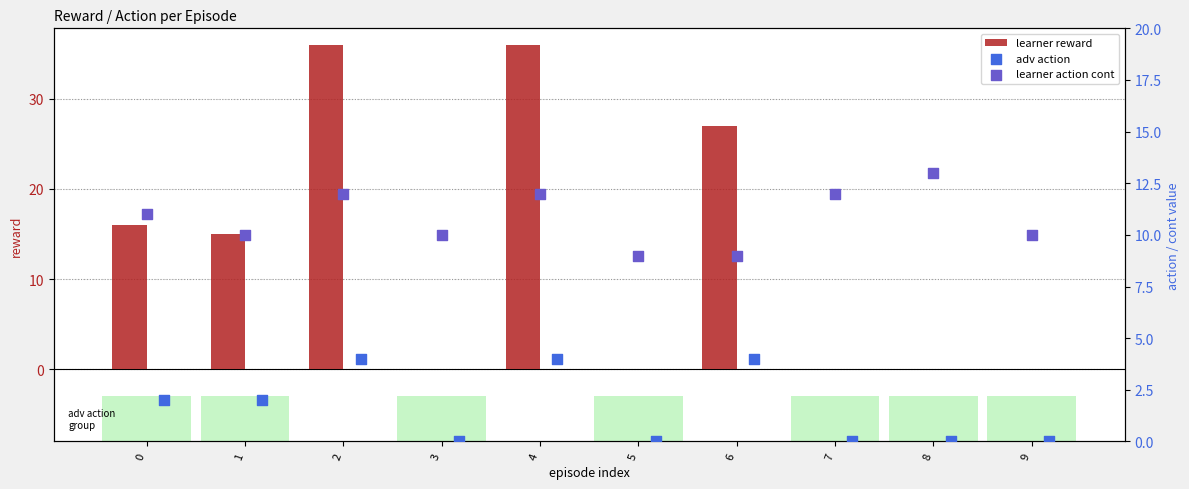

What is the sum of all learner reward values?

130